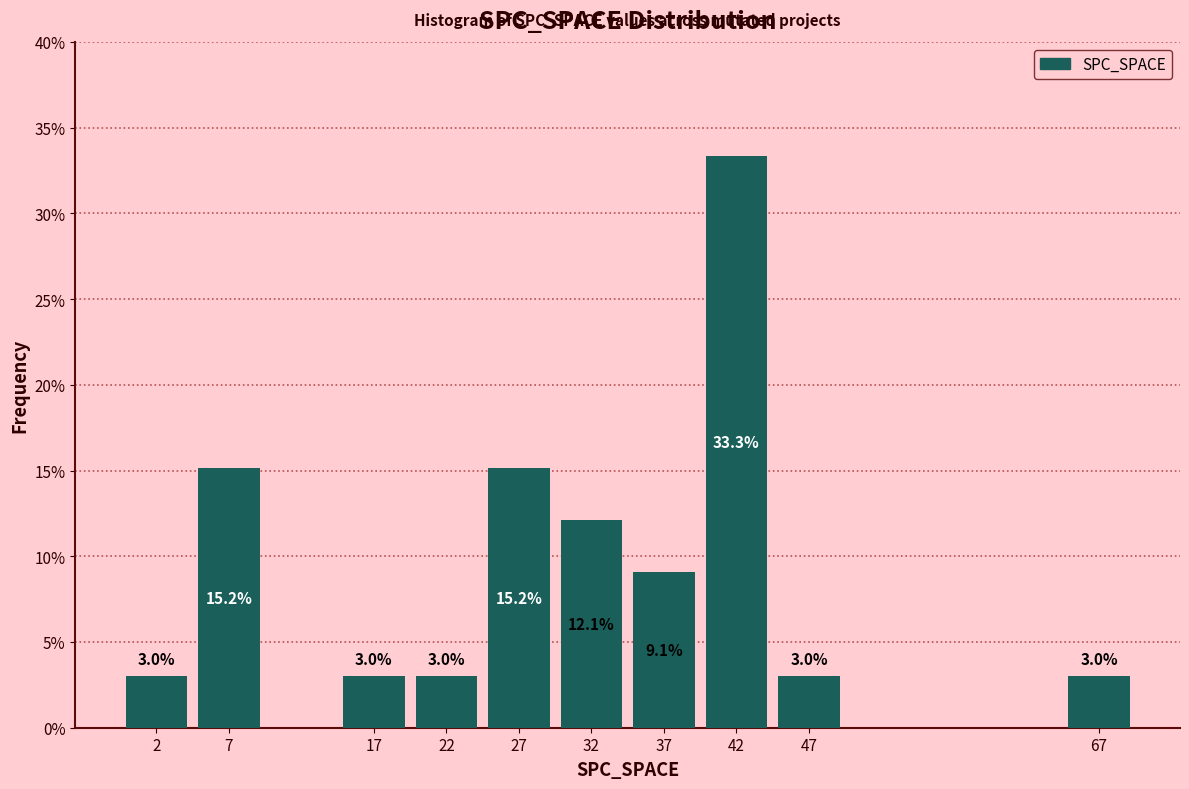

Reading left to right, extract all data points from this chart.

3.0	15.2	3.0	3.0	15.2	12.1	9.1	33.3	3.0	3.0